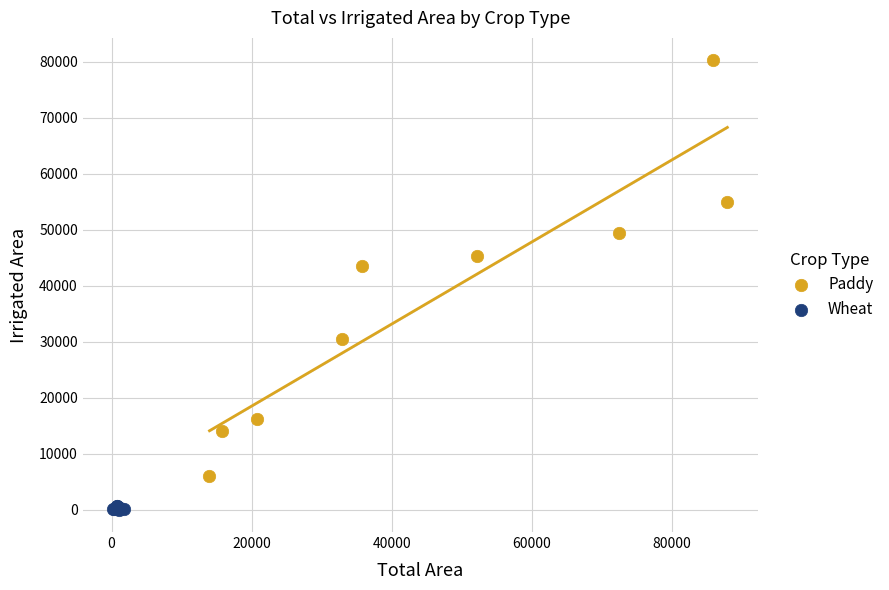

Which series has the widest spread of Y values?

Paddy